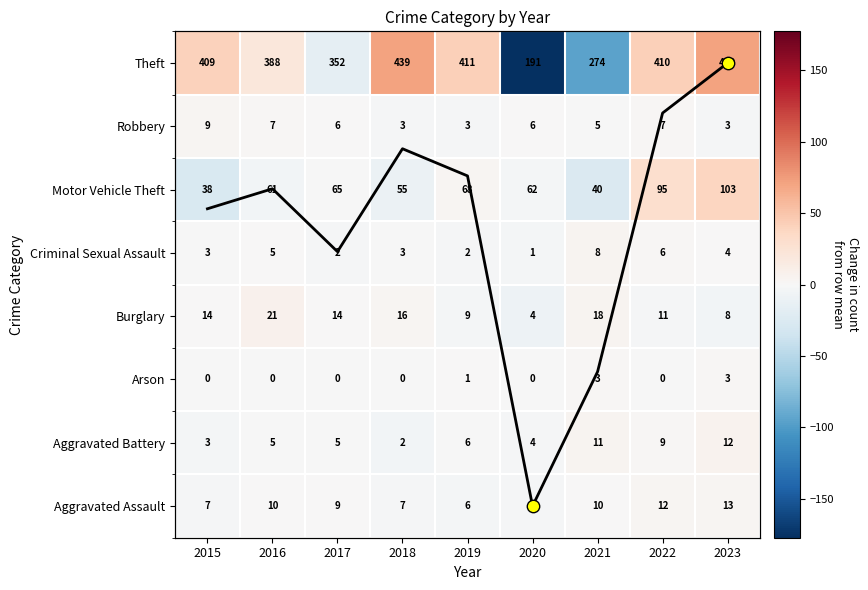

Read the Robbery value at 2019.

3